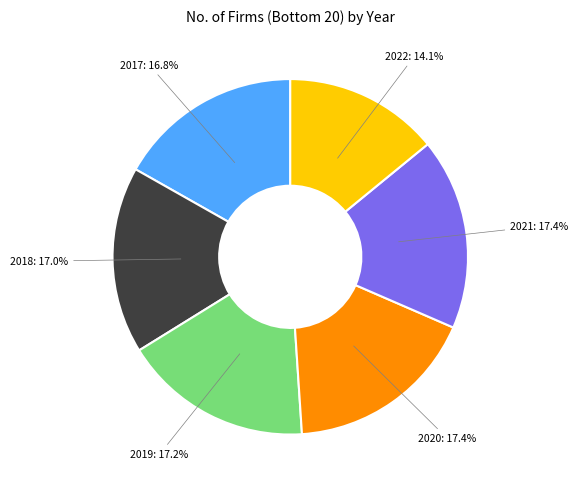

How many slices are in this pie chart?

6